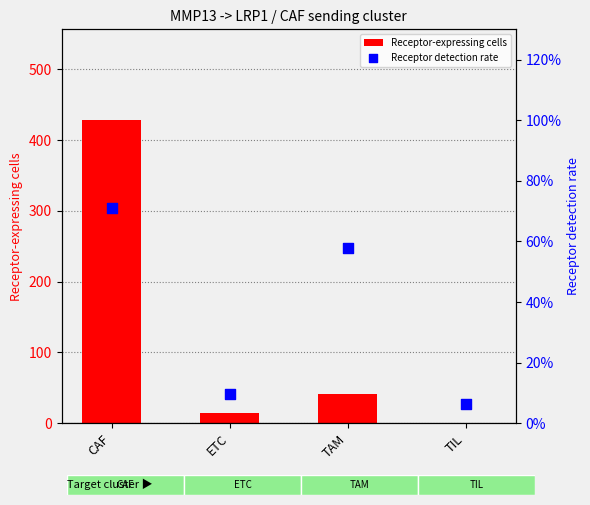

What is the total value across all series at TIL?

1.1